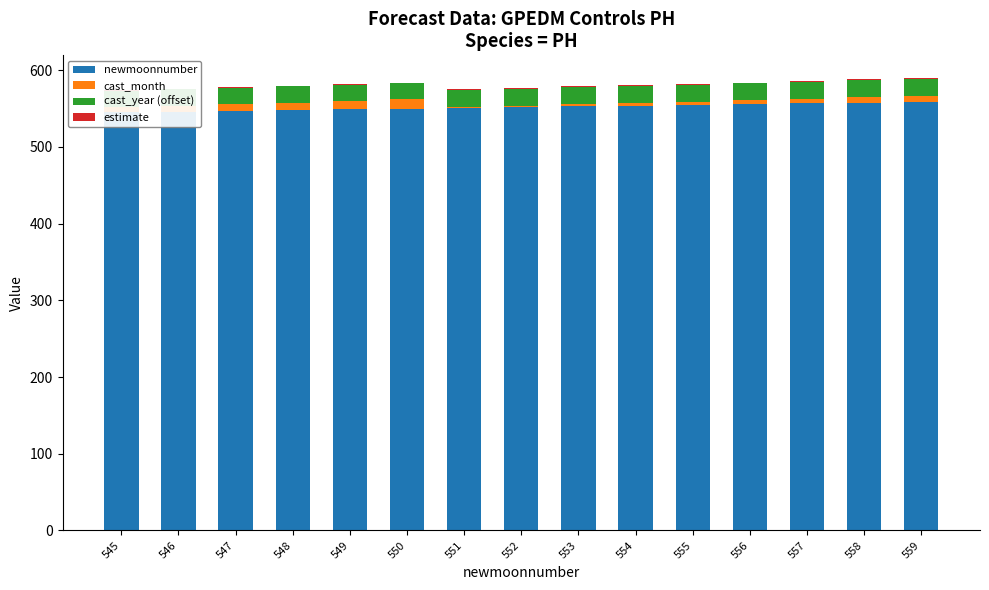

Is the value of estimate at 548 greater than the value of cast_month at 554?

No